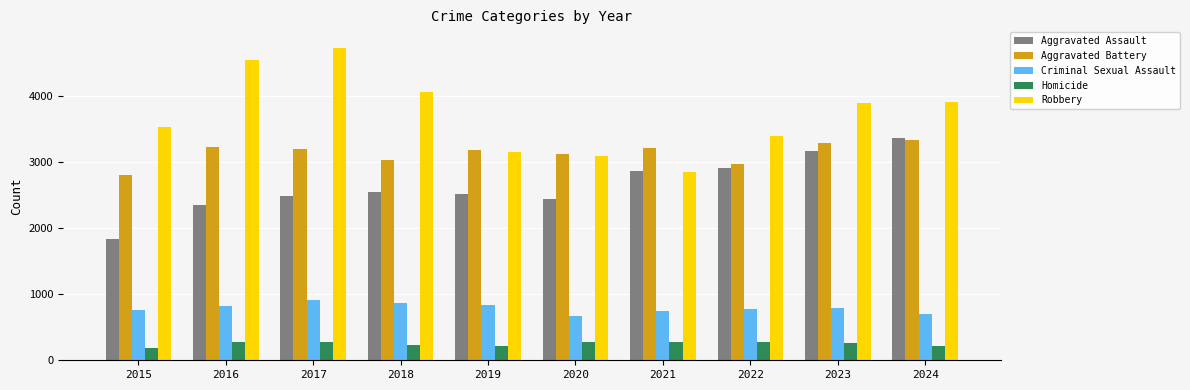

True or false: Criminal Sexual Assault has a value of 781 at 2022.

True